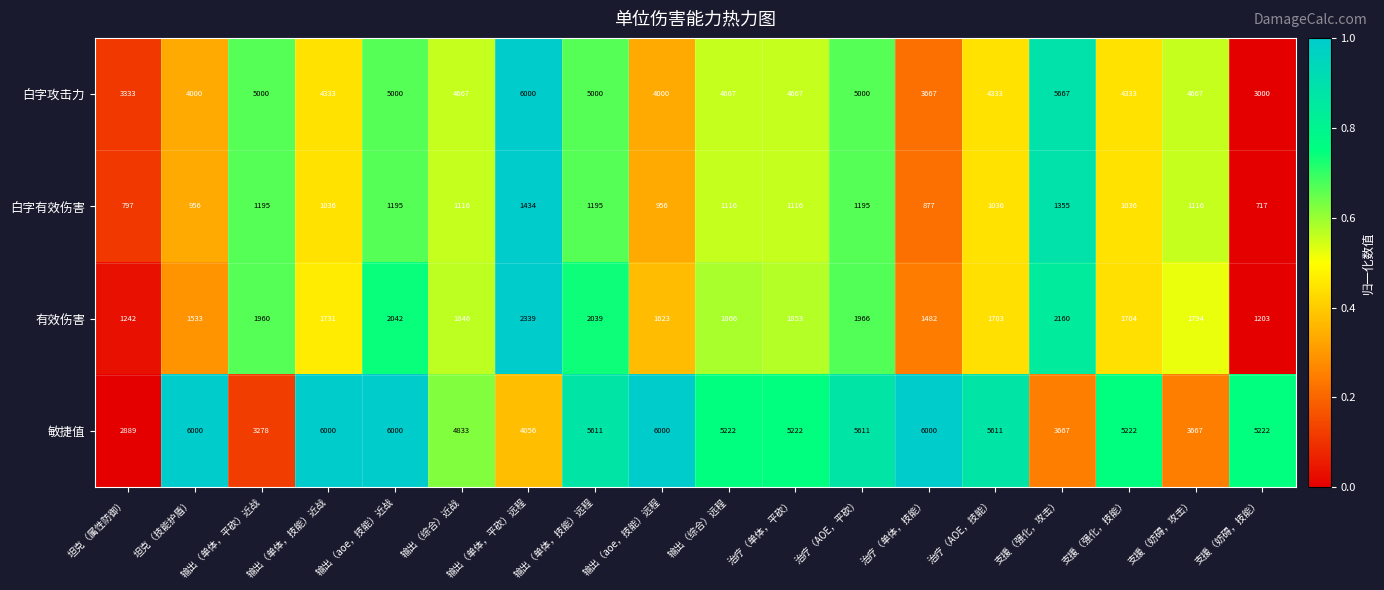

Rank the series at 输出（综合）远程 from lowest to highest value.

白字有效伤害, 有效伤害, 白字攻击力, 敏捷值